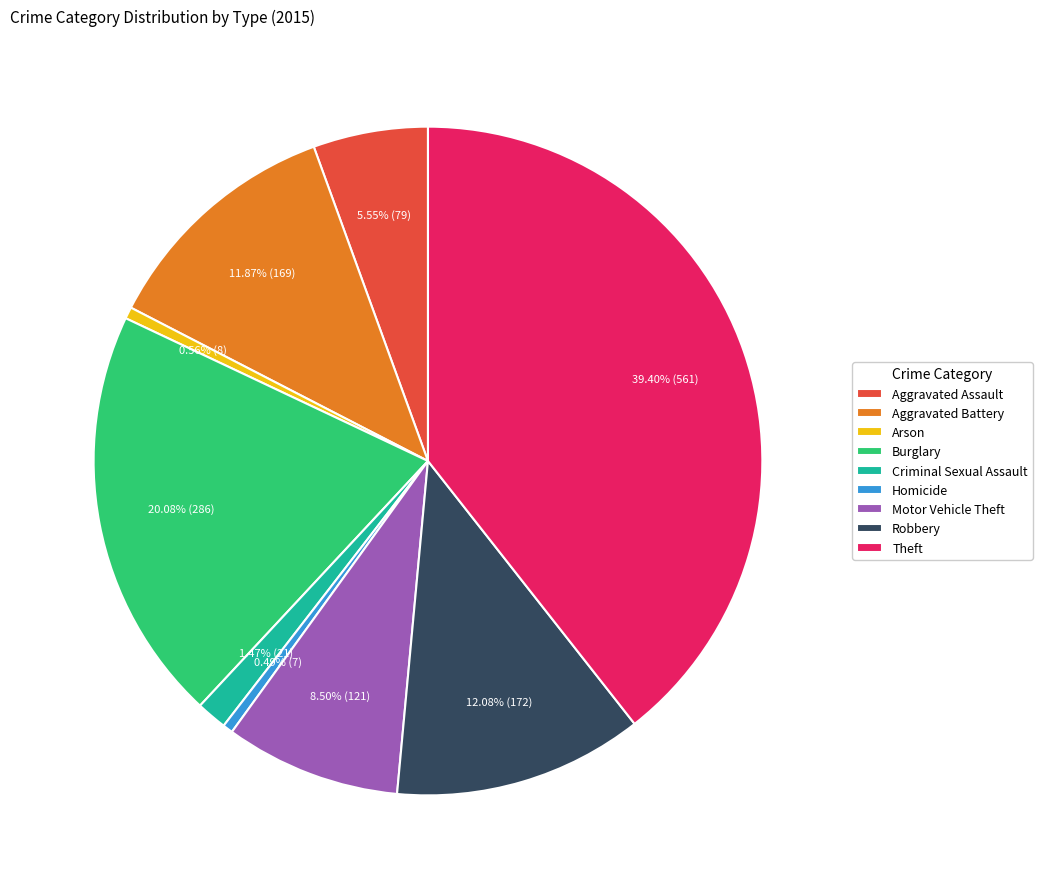

Is it true that Burglary is 14% of the pie?

False